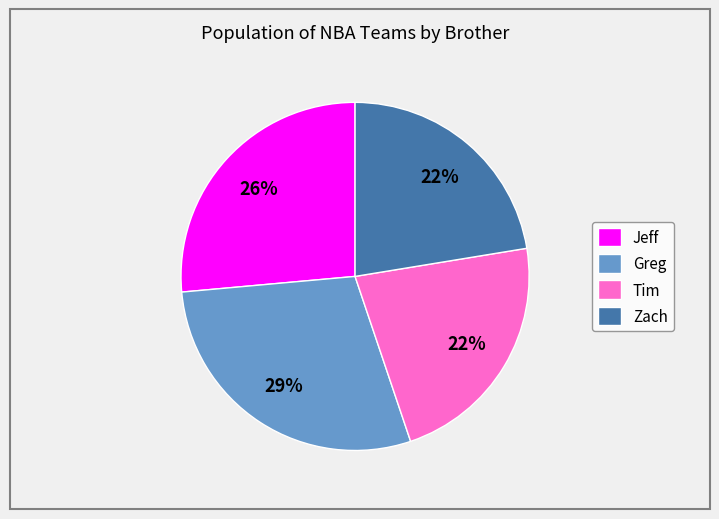

How many slices are in this pie chart?

4